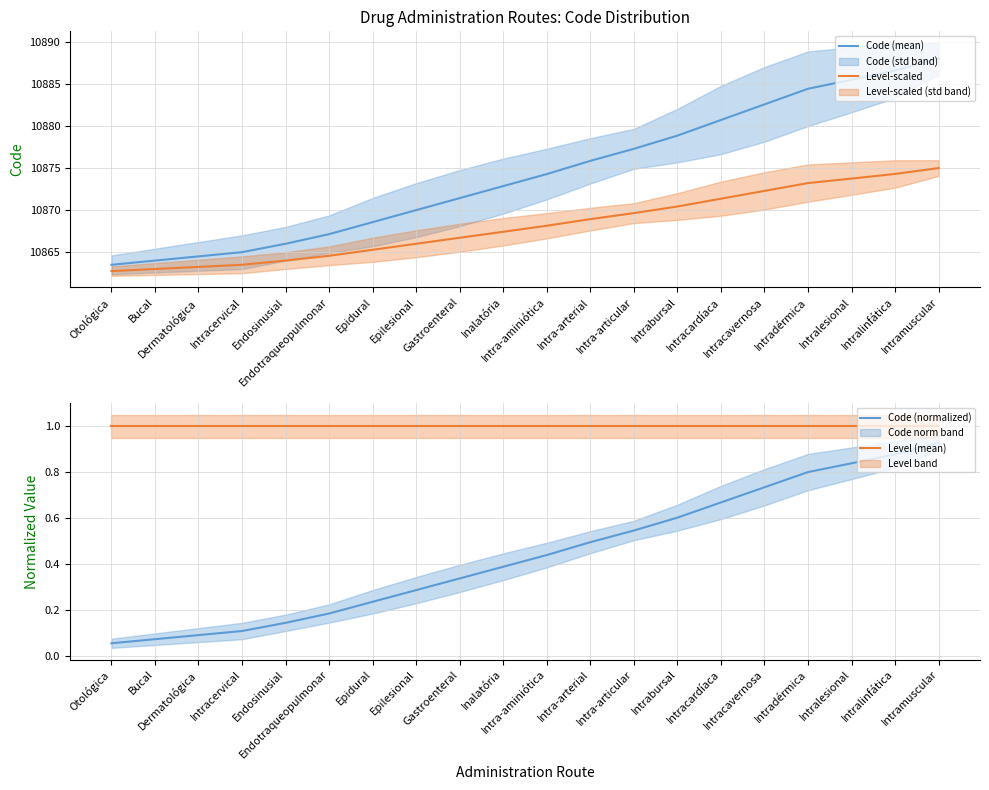

Rank the series at Intracardíaca from lowest to highest value.

Code (normalized), Level (mean), Level-scaled, Code (mean)